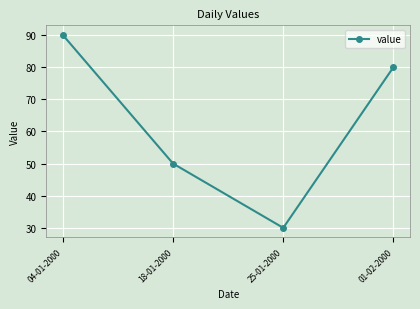

What is the change in value from 04-01-2000 to 25-01-2000?

-60